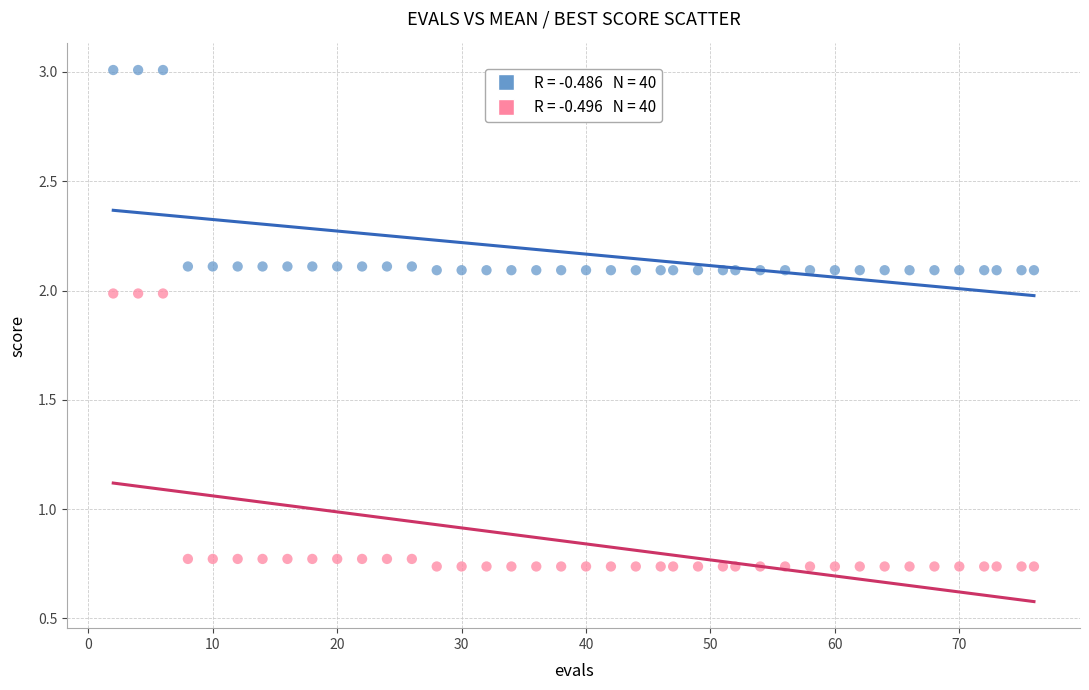

Across all data points, what is the range of Y values (max minus min)?

2.3